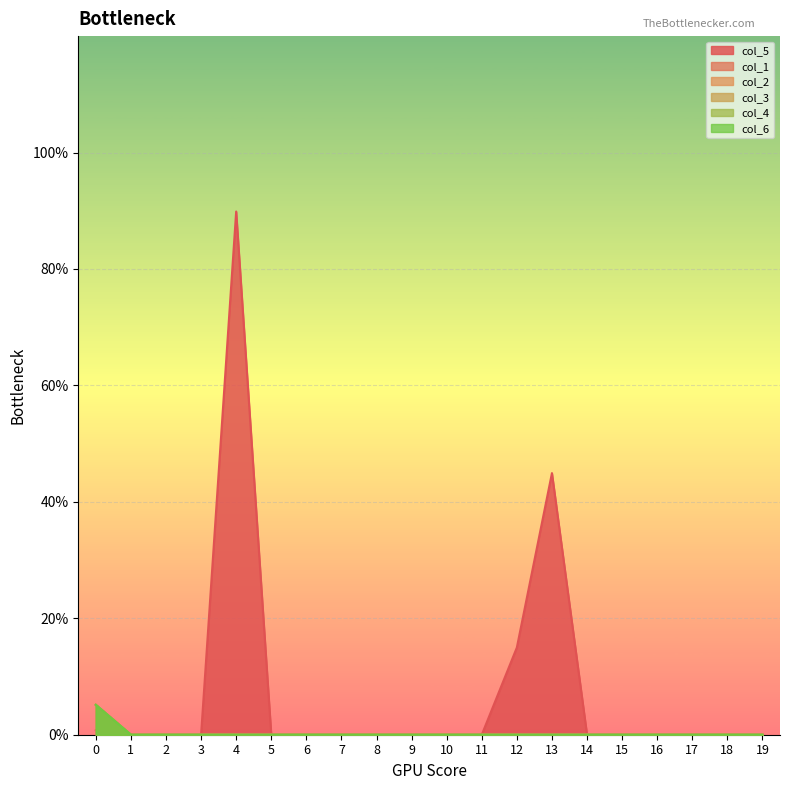

What is the difference between the second highest and second lowest values in the col_5 series?

0.4